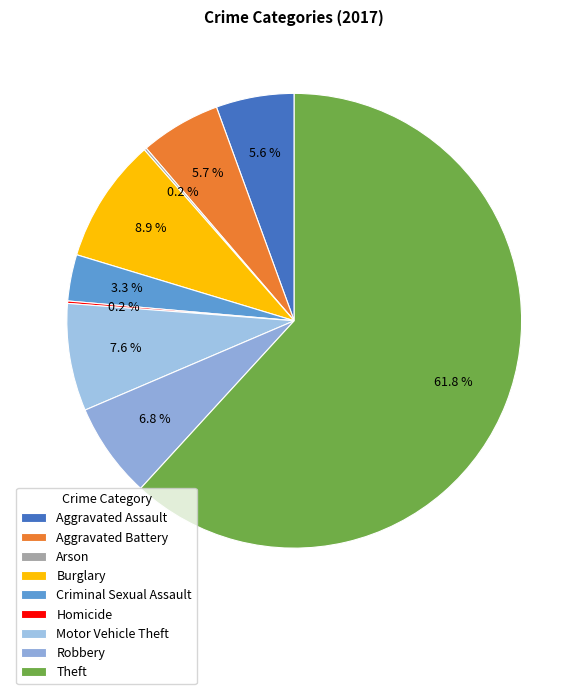

True or false: Motor Vehicle Theft accounts for 8% of the total.

True